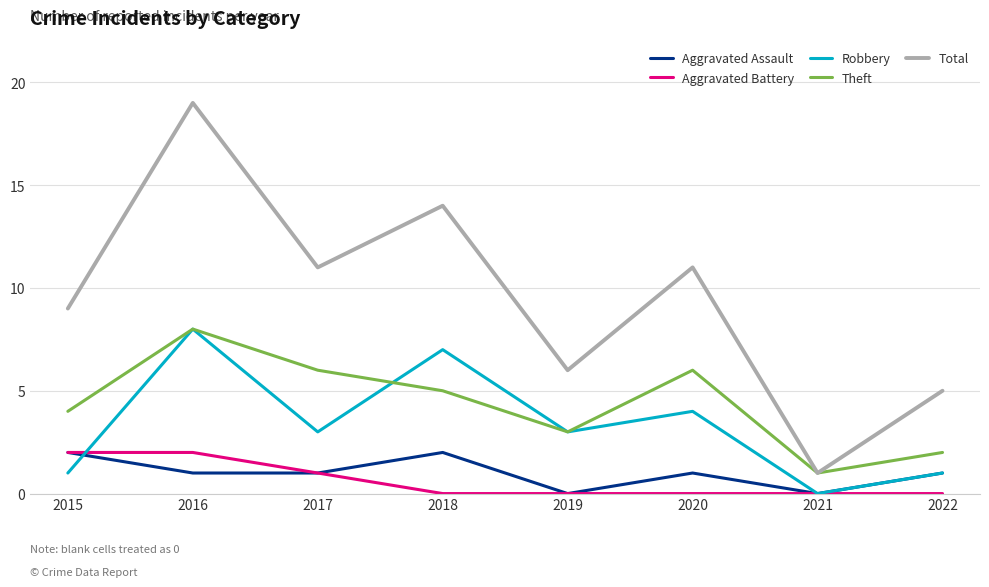

What are all the series names shown in the legend?

Aggravated Assault, Aggravated Battery, Robbery, Theft, Total